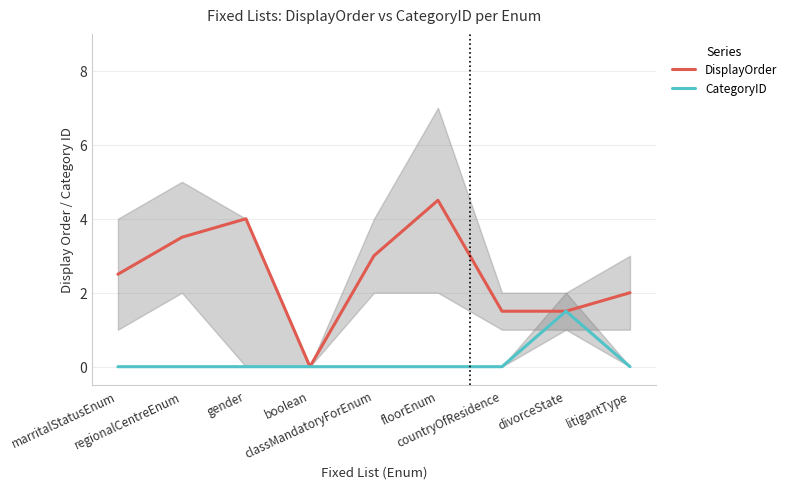

What is the label of the 9th point from the right?

marritalStatusEnum